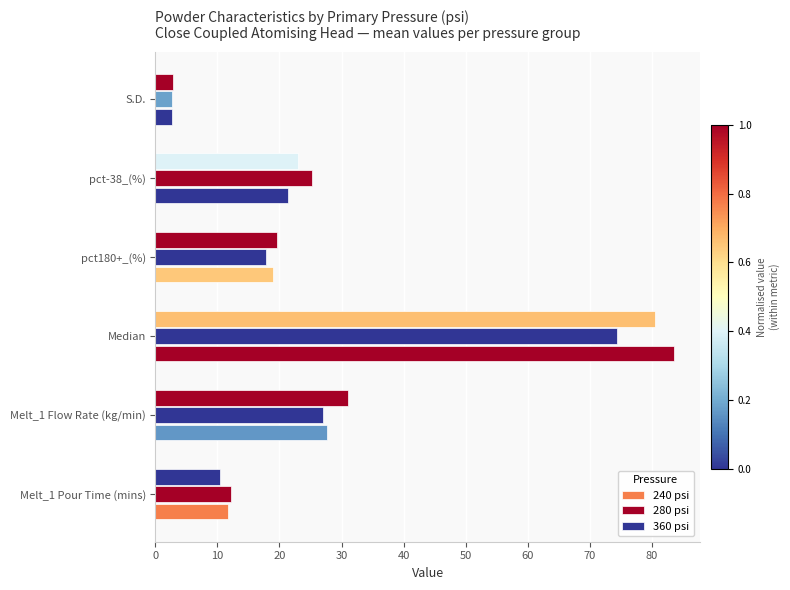

How many data points in 240 psi are above 21?

3